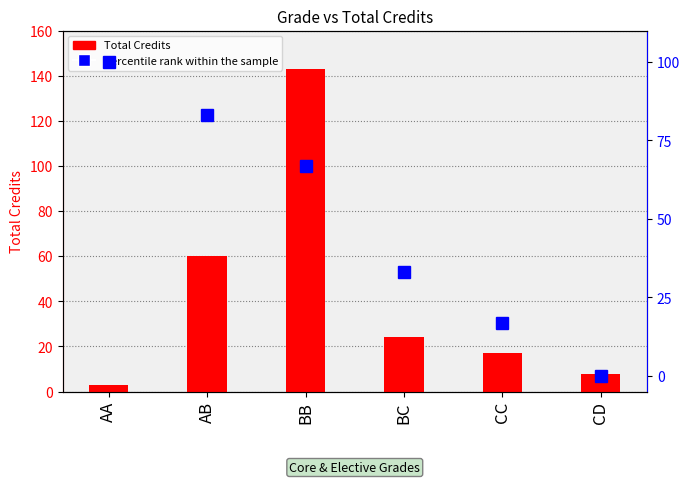

What is the average value of the percentile rank within the sample series?

50